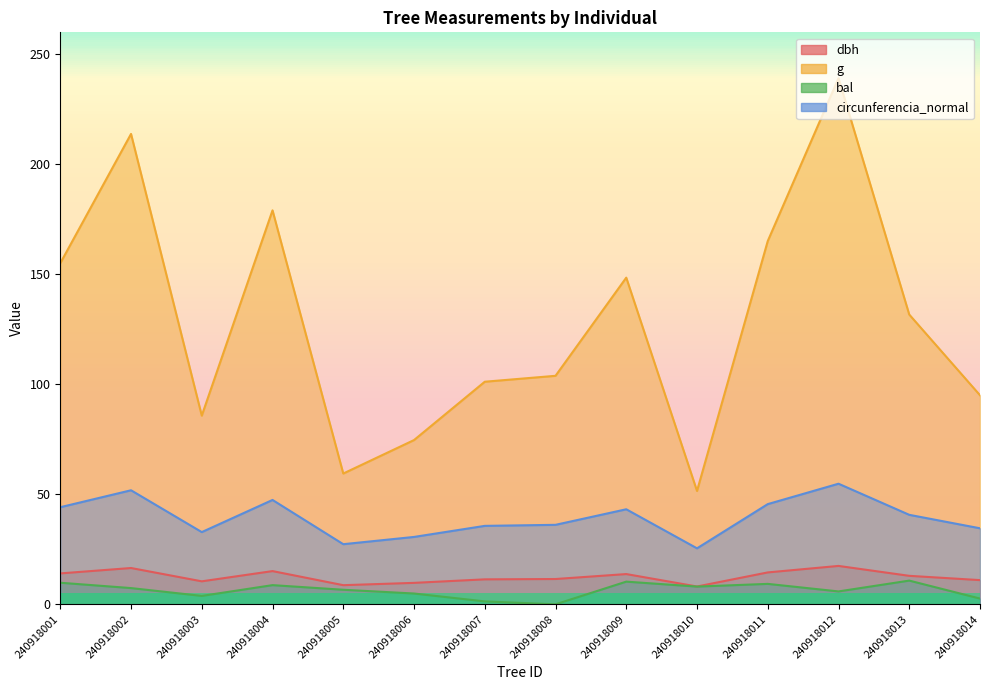

Reading left to right, list all the values displayed in this chart.

dbh: 240918001=14.1	240918002=16.5	240918003=10.4	240918004=15.1	240918005=8.7	240918006=9.8	240918007=11.3	240918008=11.5	240918009=13.8	240918010=8.1	240918011=14.5	240918012=17.4	240918013=12.9	240918014=11.0
g: 240918001=155.0	240918002=213.8	240918003=85.8	240918004=179.1	240918005=59.5	240918006=74.7	240918007=101.2	240918008=103.9	240918009=148.5	240918010=51.5	240918011=165.1	240918012=239.2	240918013=131.7	240918014=95.0
bal: 240918001=9.8	240918002=7.4	240918003=3.8	240918004=8.7	240918005=6.6	240918006=4.9	240918007=1.3	240918008=0.0	240918009=10.3	240918010=8.1	240918011=9.3	240918012=5.9	240918013=10.8	240918014=2.6
circunferencia_normal: 240918001=44.1	240918002=51.8	240918003=32.8	240918004=47.4	240918005=27.3	240918006=30.6	240918007=35.7	240918008=36.1	240918009=43.2	240918010=25.4	240918011=45.5	240918012=54.8	240918013=40.7	240918014=34.6